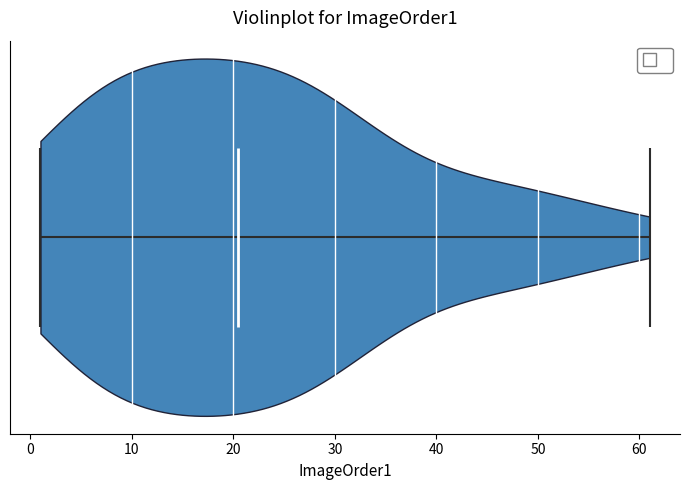

Read this violin plot against the x-axis: where its median line is, and the lowest and highest points the violin reaches. The values are not printed on the chart, so give them approximately, as read against the axis.

median line 21, lowest point 1, highest point 61